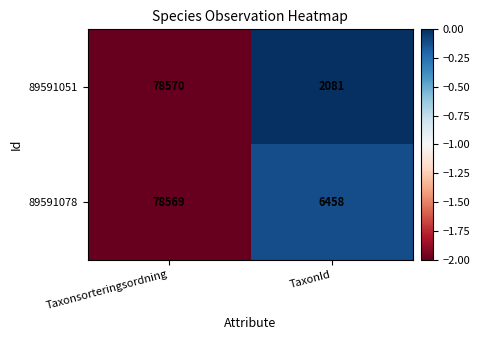

Which series has the widest spread of values?

89591051